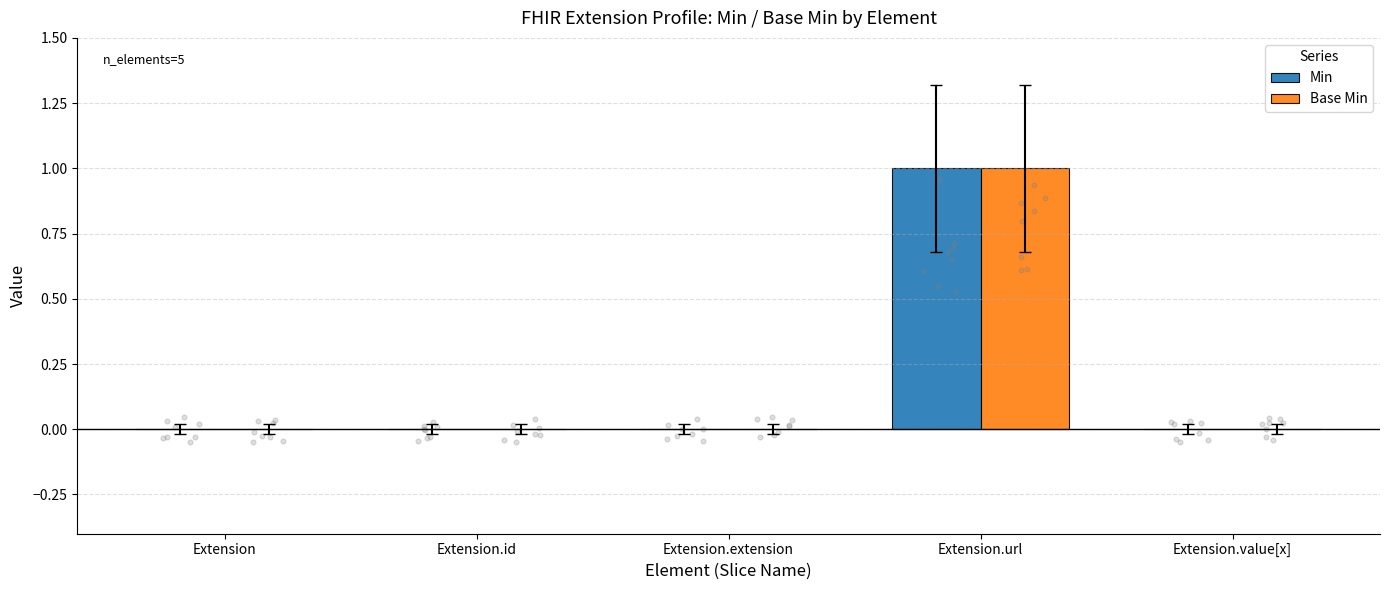

Which series has the widest spread of Y values?

Min